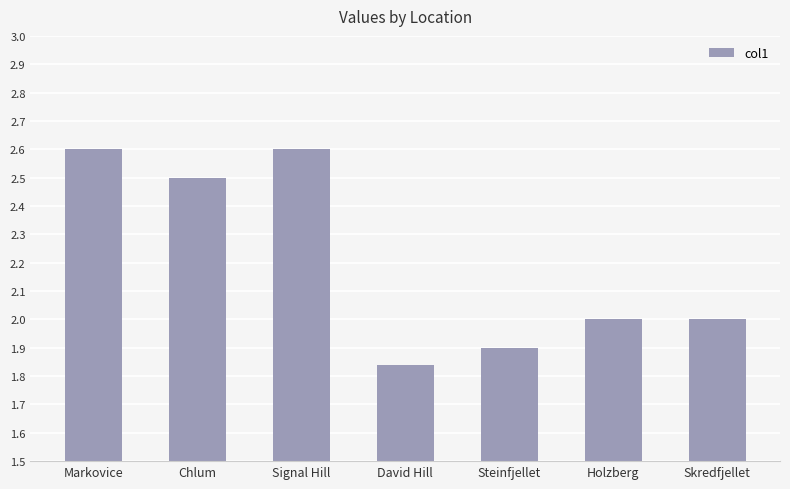

Count the number of data series in this chart.

1